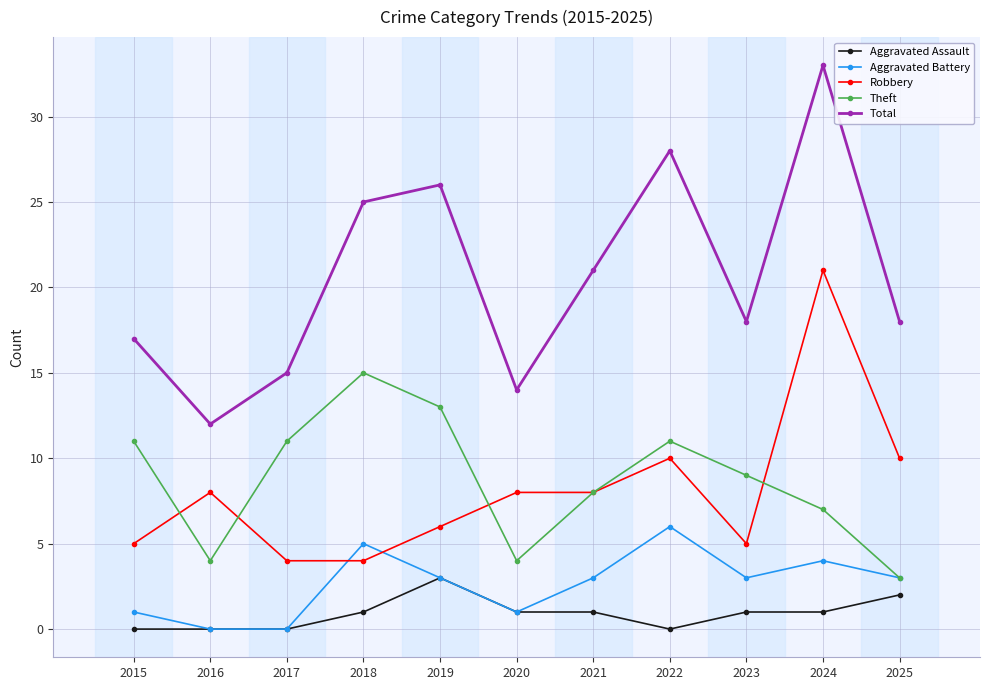

True or false: Aggravated Battery has more than 0 interior local peaks.

True